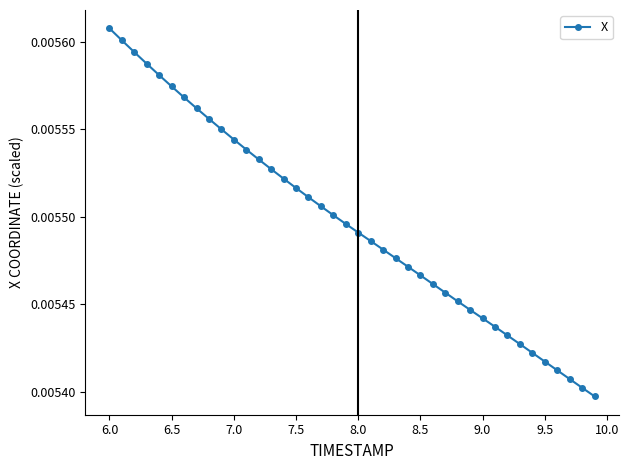

True or false: there are more than 2 points higher than both neighbors.

False